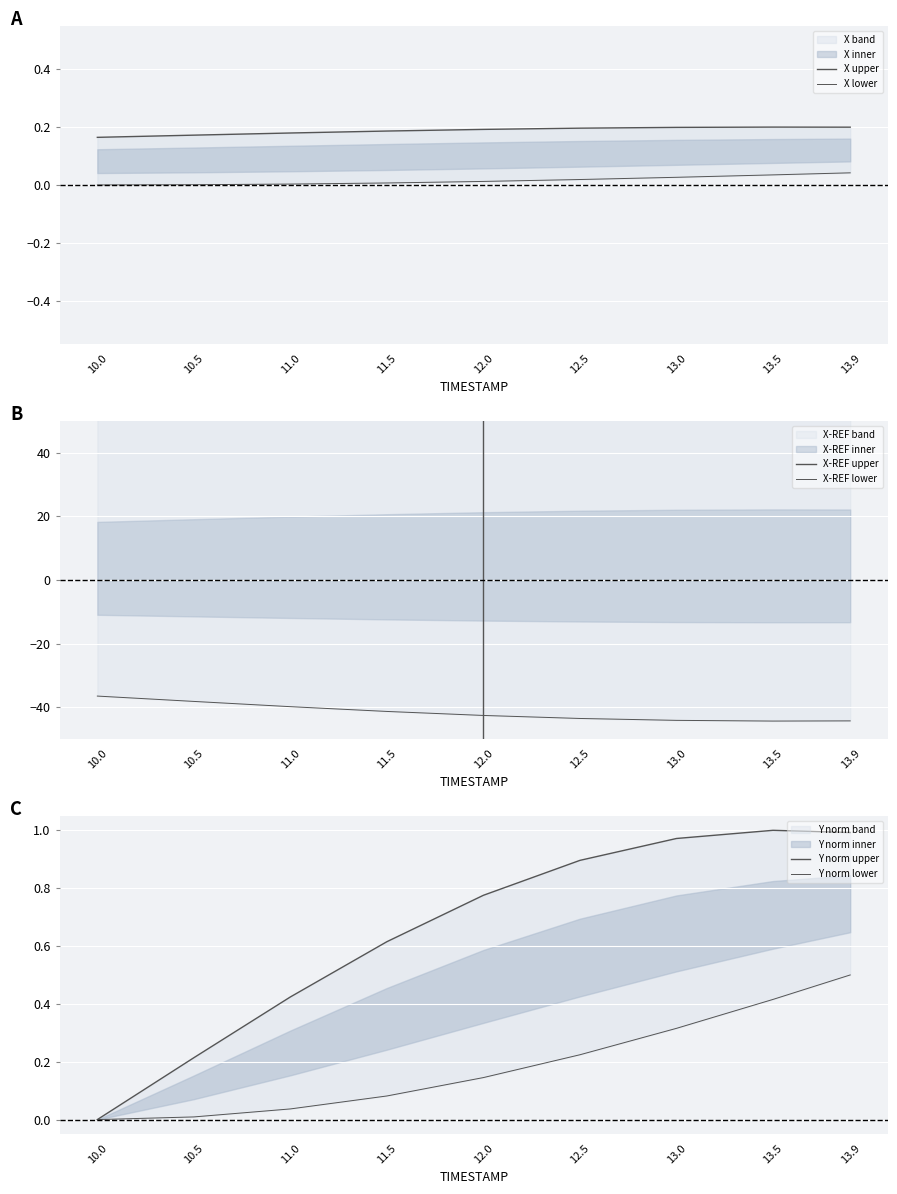

Reading left to right, list all the values displayed in this chart.

X upper: 0.2	0.2	0.2	0.2	0.2	0.2	0.2	0.2	0.2
X lower: 0.0	0.0	0.0	0.0	0.0	0.0	0.0	0.0	0.0
X-REF upper: 60.8	63.6	66.4	68.9	71.0	72.6	73.5	73.9	73.8
X-REF lower: -36.5	-38.2	-39.8	-41.3	-42.6	-43.5	-44.1	-44.3	-44.3
Y norm upper: 0.0	0.2	0.4	0.6	0.8	0.9	1.0	1.0	1.0
Y norm lower: 0.0	0.0	0.0	0.1	0.1	0.2	0.3	0.4	0.5